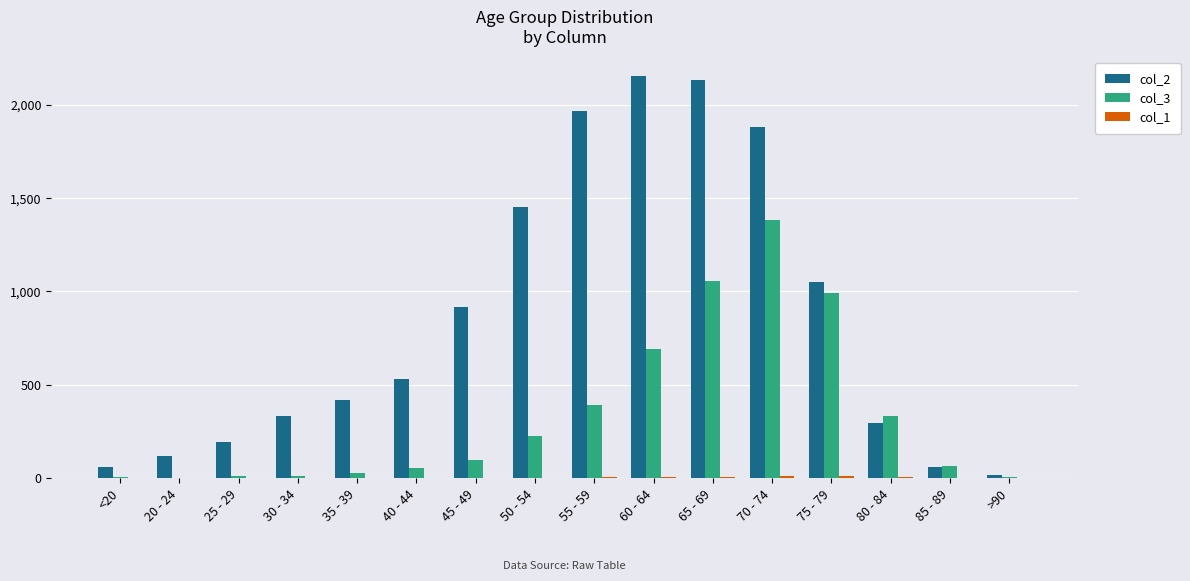

Which series has the largest total across all categories?

col_2